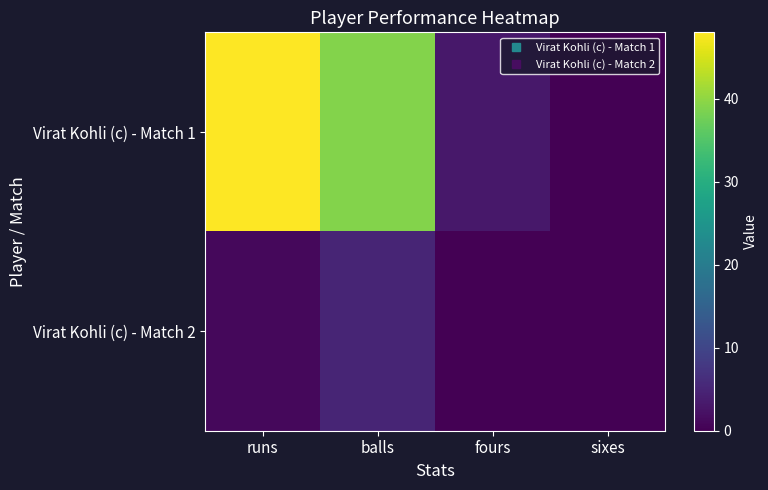

At which category is the sum across all series the highest?

runs